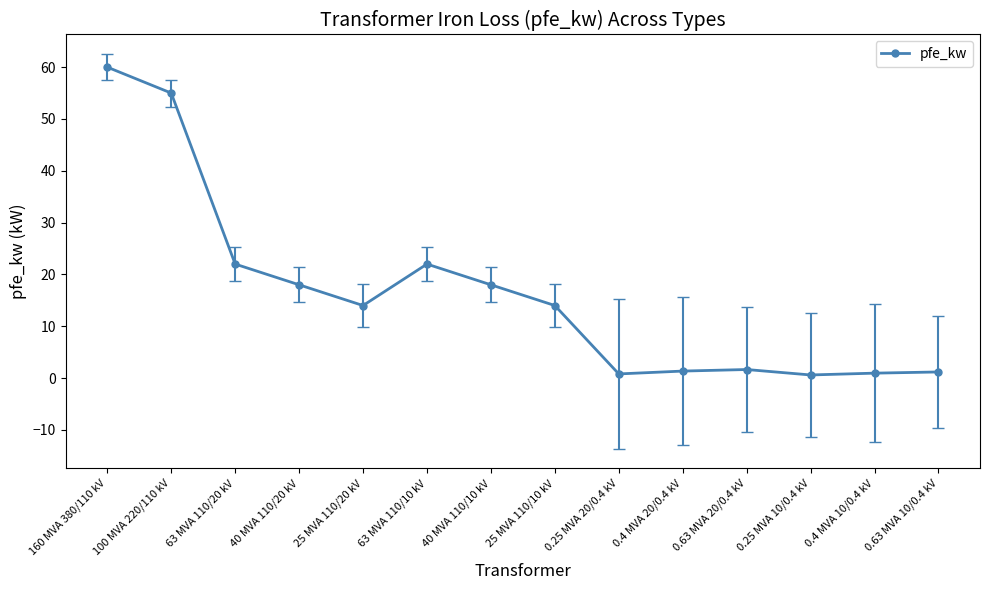

What is the sum of all values?

229.5